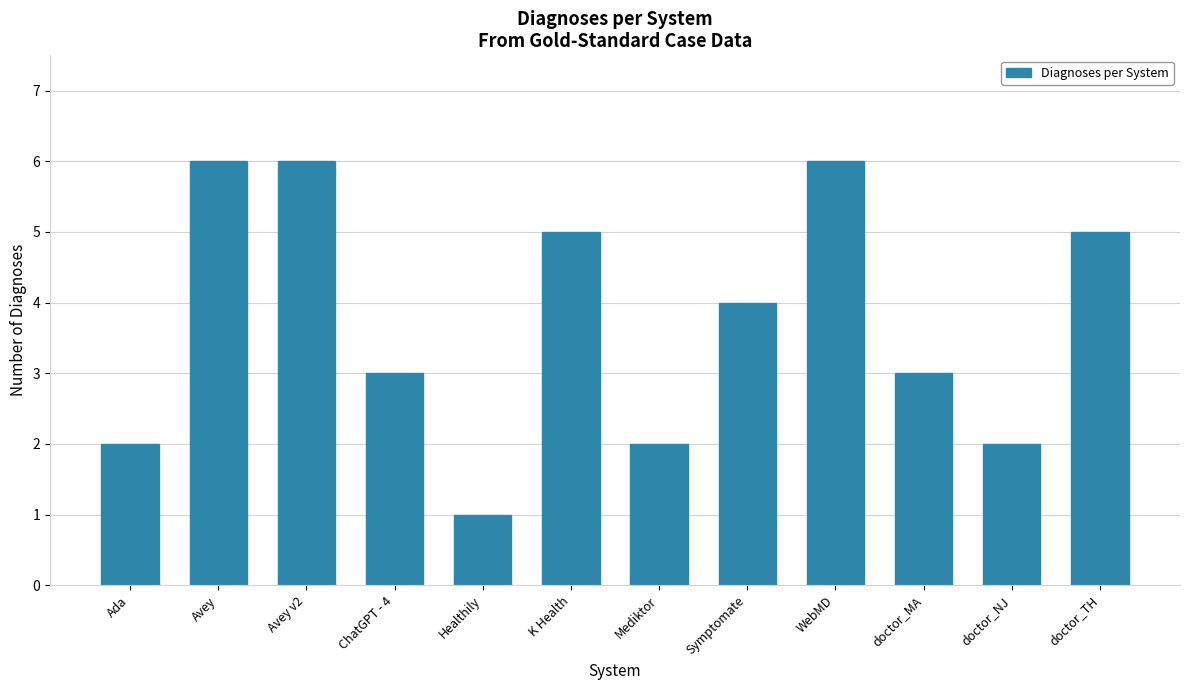

How many values are between 2 and 6?

11